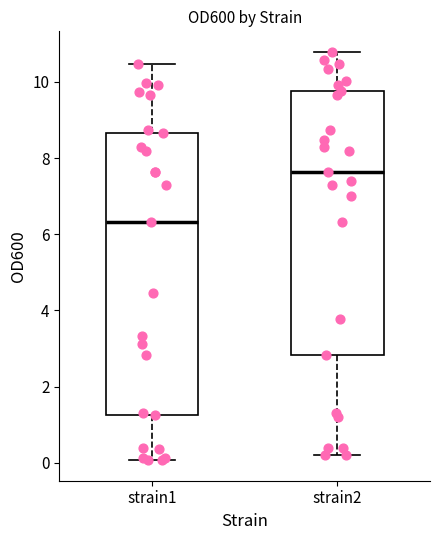

Which box has the lowest median line?

strain1